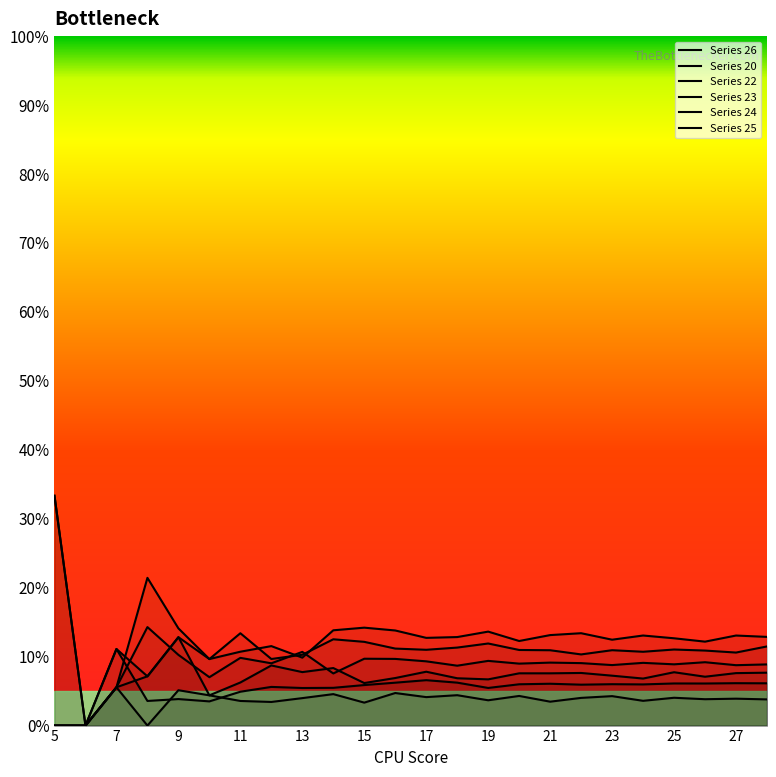

Where is the first local minimum for 20?

8